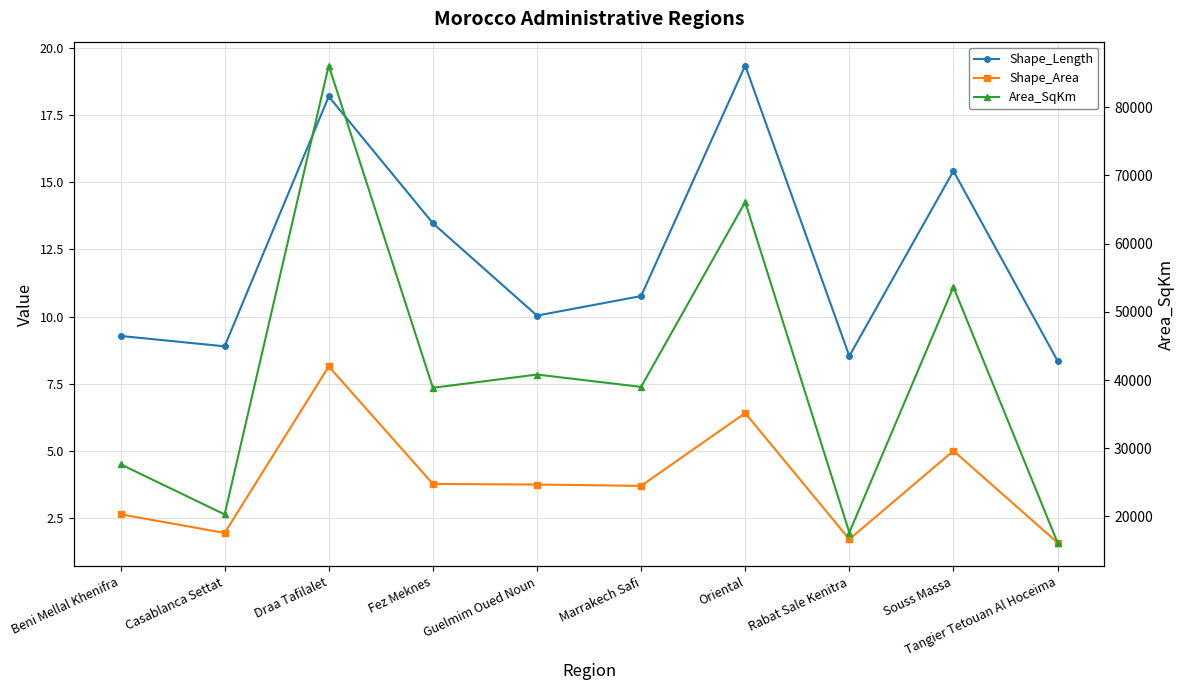

Which series changed the most between Casablanca Settat and Marrakech Safi?

Area_SqKm